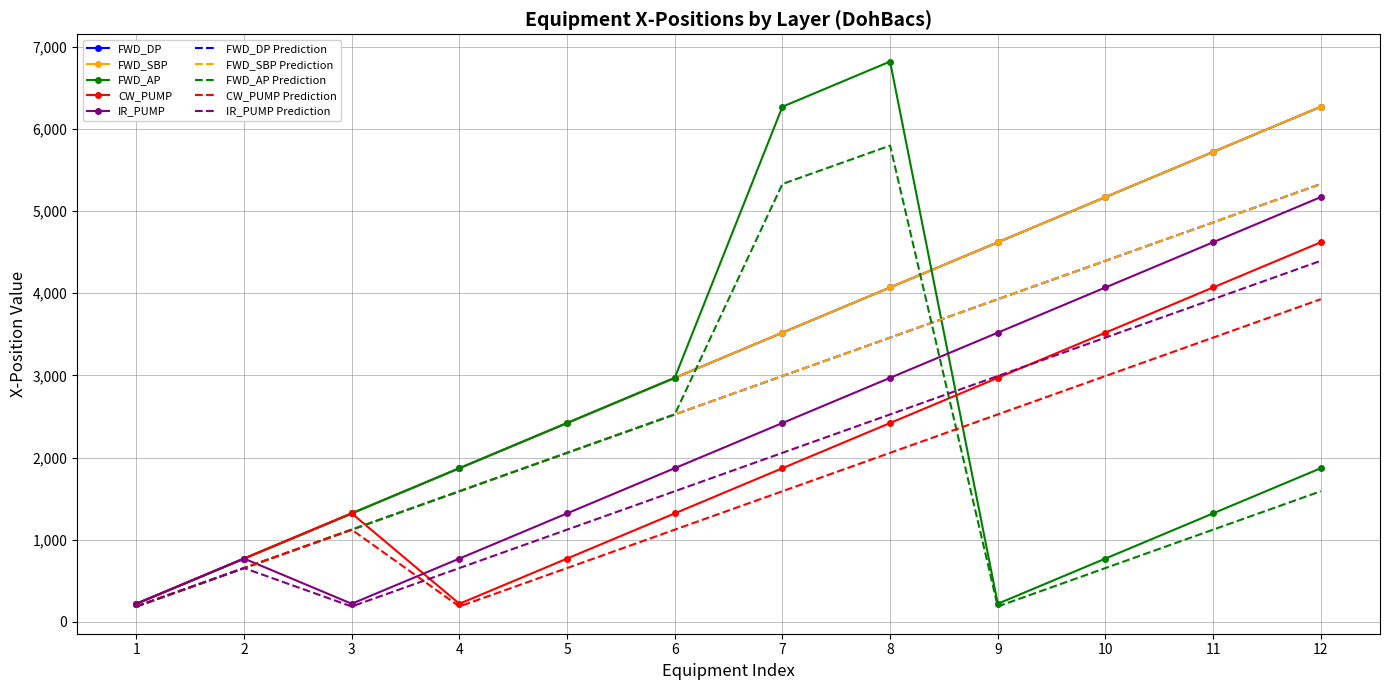

Which series ends up on top after the final intersection of FWD_AP and FWD_DP?

FWD_DP